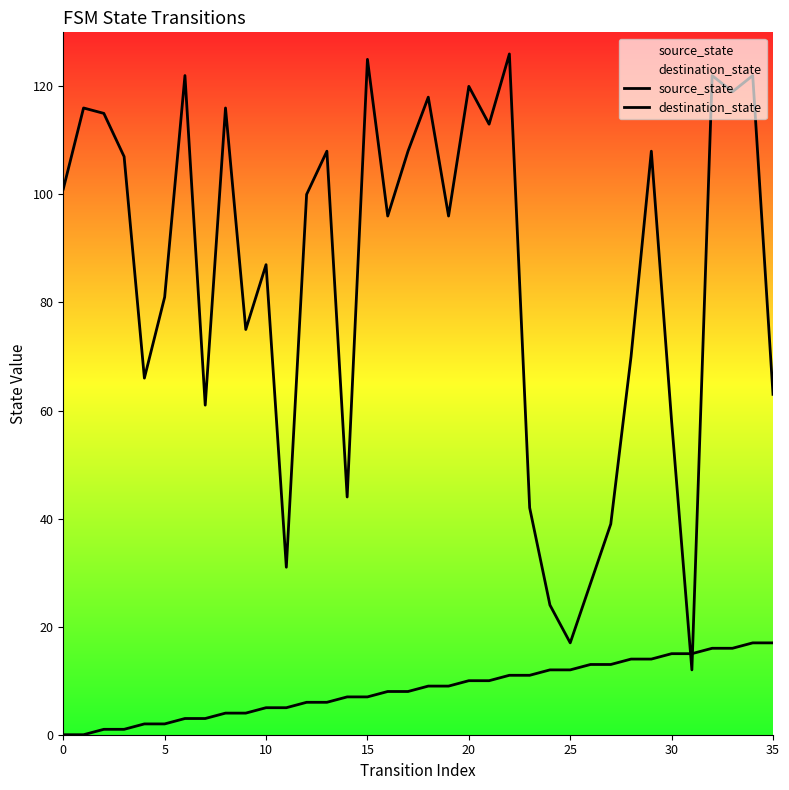

Rank the series by their maximum value, from highest to lowest.

destination_state, source_state